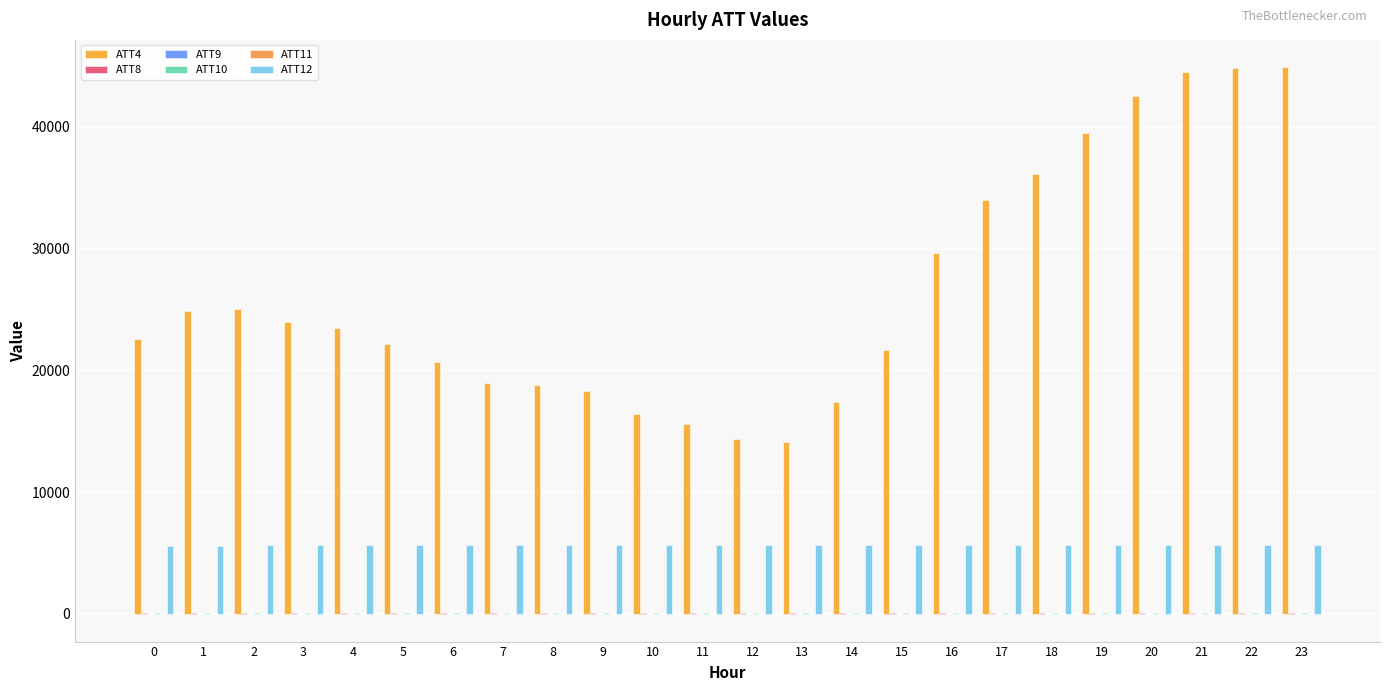

What is the total value across all series at 22?

50484.8